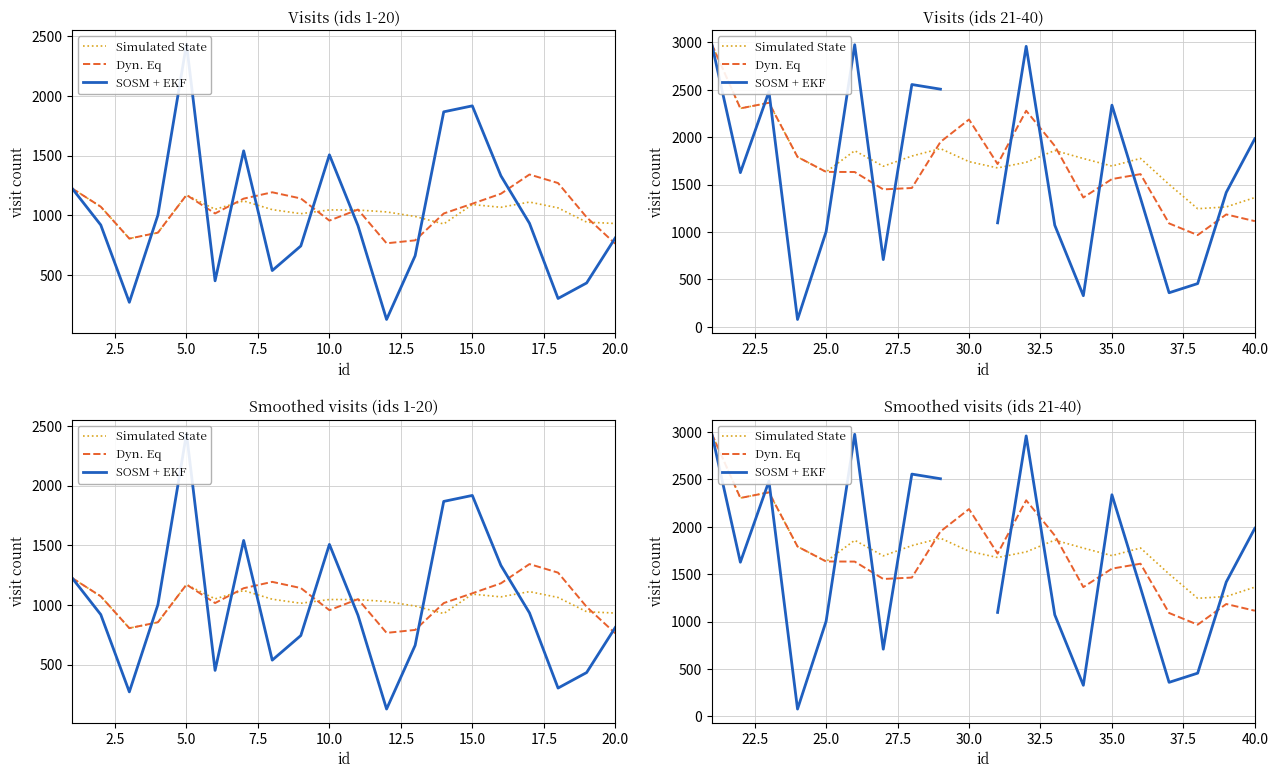

Where do Dyn. Eq and SOSM + EKF first cross each other?

2.5 and 5.0